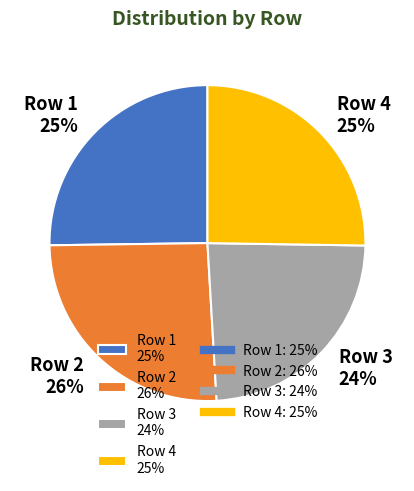

What percentage is the Row 1 25% slice, to the nearest percent?

25%